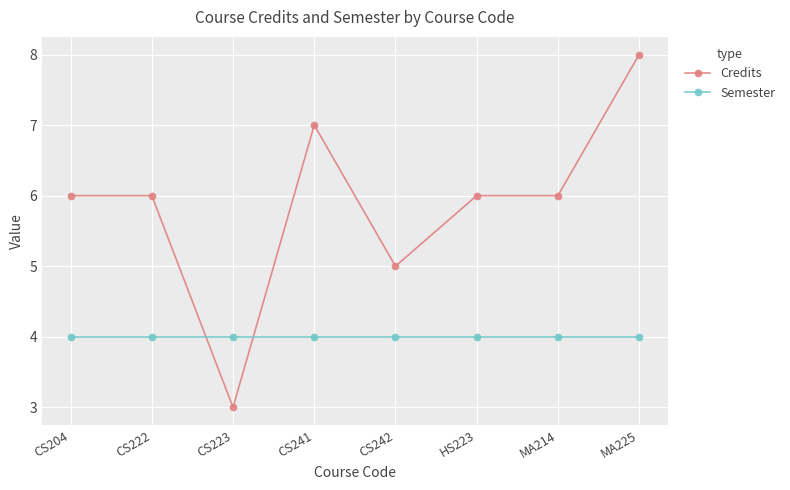

What is the total value across all series at HS223?

10